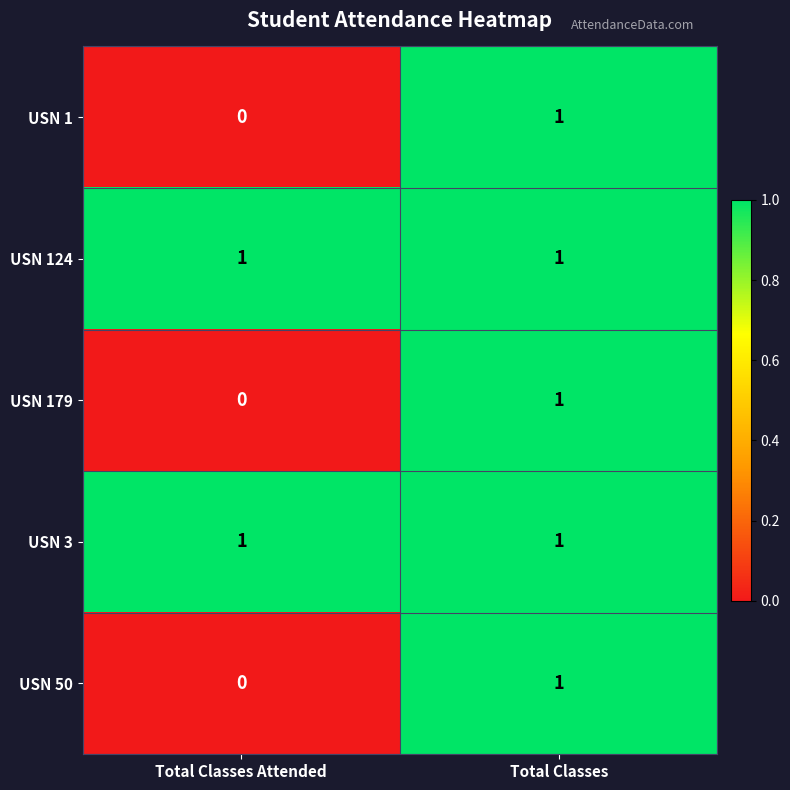

At how many categories does at least one series exceed 0?

2